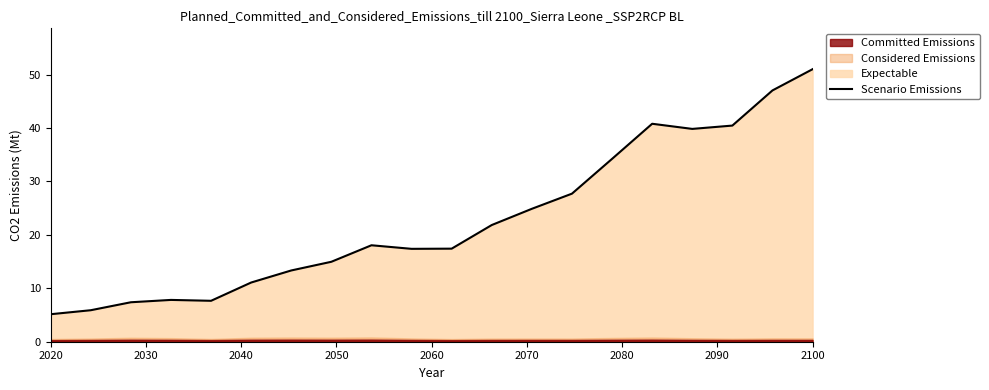

The value of Scenario Emissions at 2100 is 51.0. True or false?

True